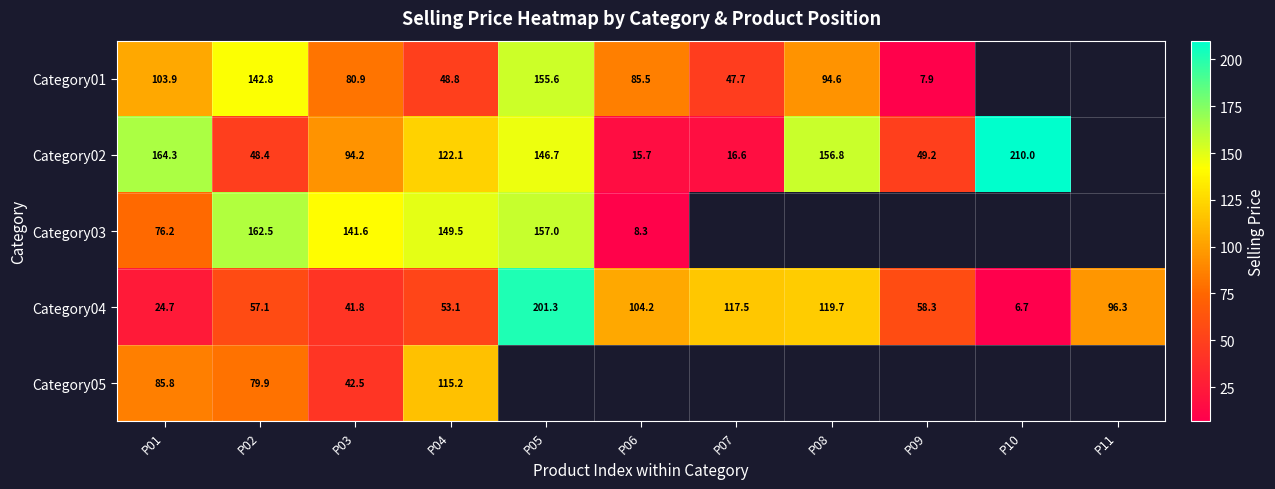

Is the value of Category04 at P10 greater than the value of Category03 at P01?

No